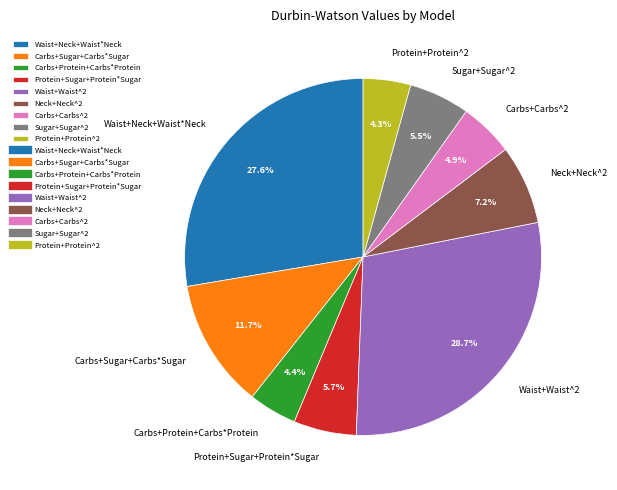

What is the total percentage of Waist+Waist^2 and Protein+Sugar+Protein*Sugar?

34.4%